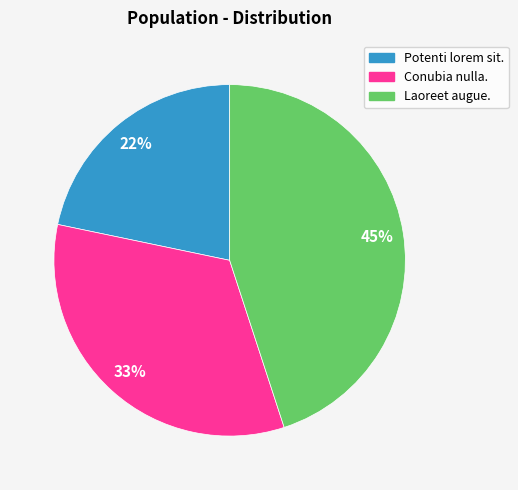

Which category has the smallest portion of the pie?

Potenti lorem sit.